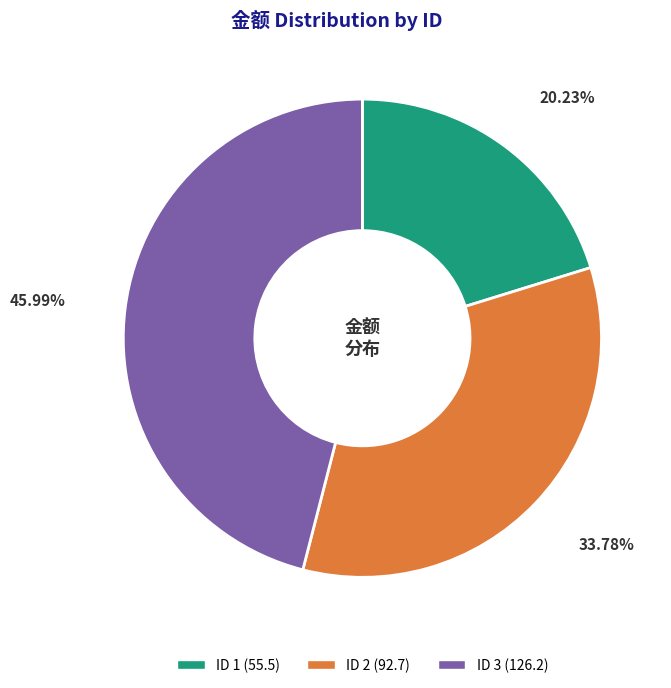

Is there a majority slice in this chart?

No